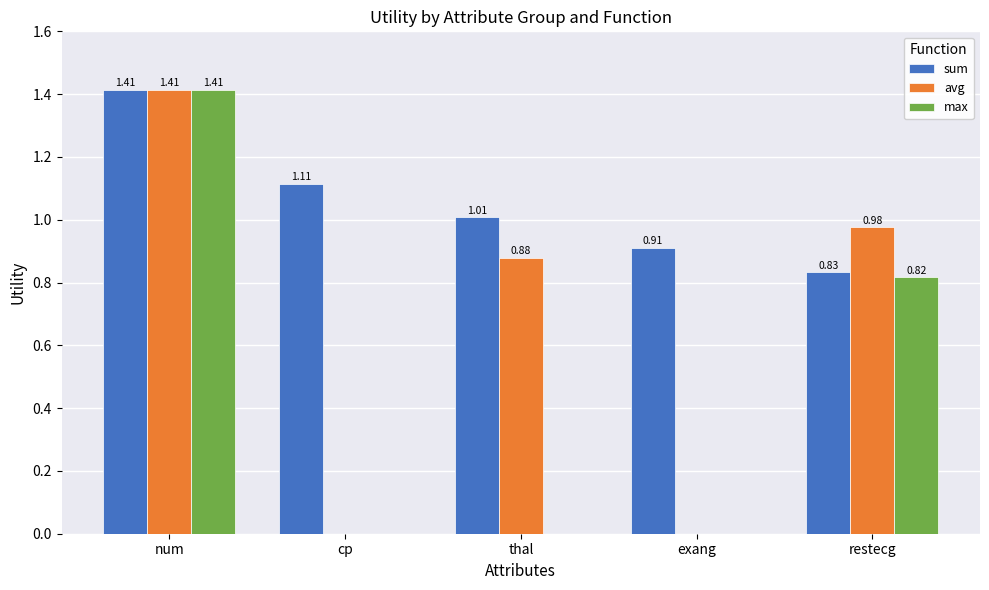

What are all the series names shown in the legend?

sum, avg, max